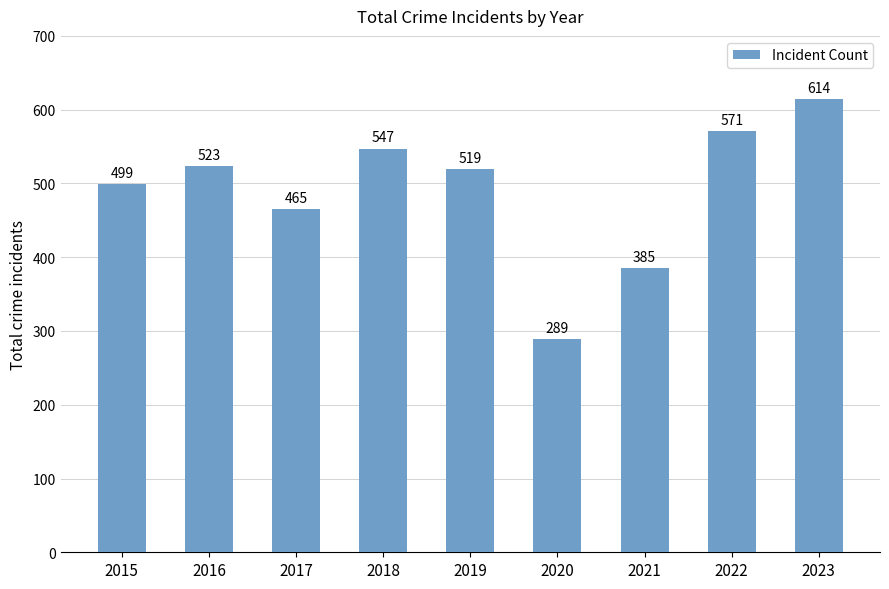

What is the sum of all values?

4412